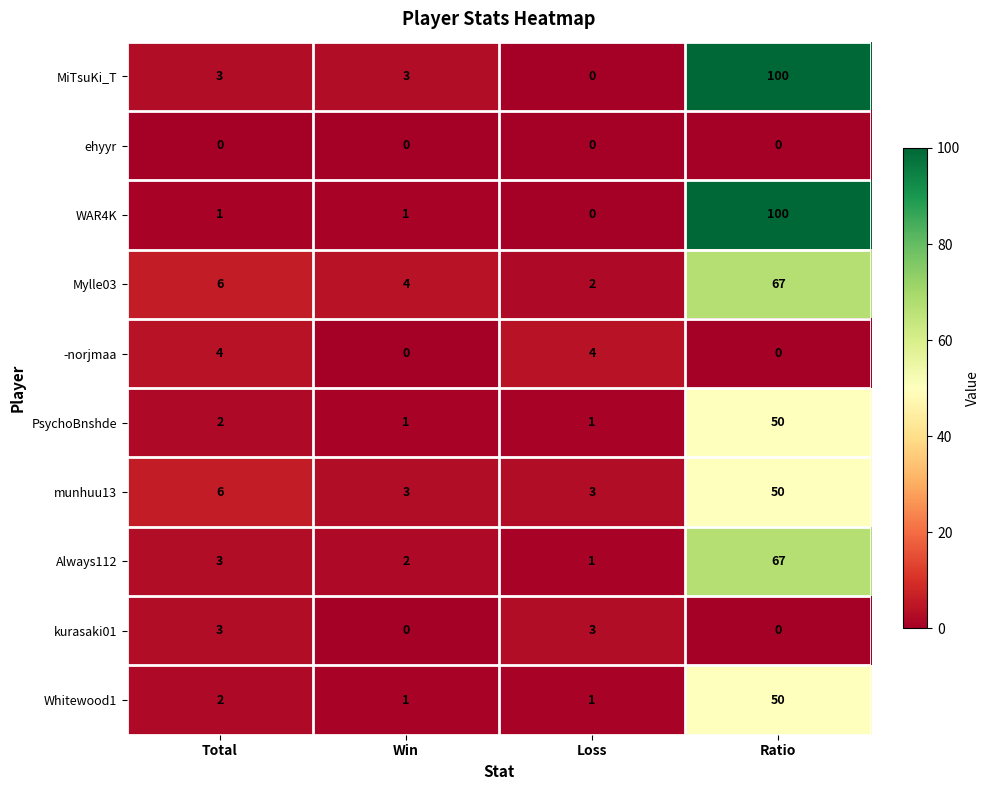

Count the -norjmaa values in the range 0 to 4.

4